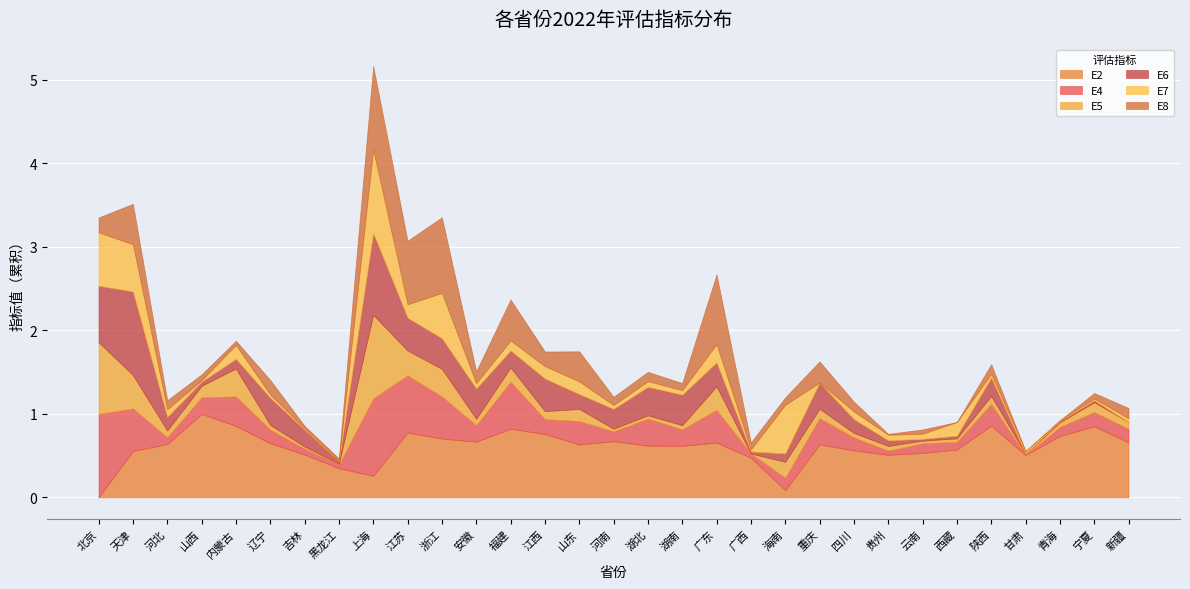

True or false: E2 has a value of 1.0 at 西藏.

False